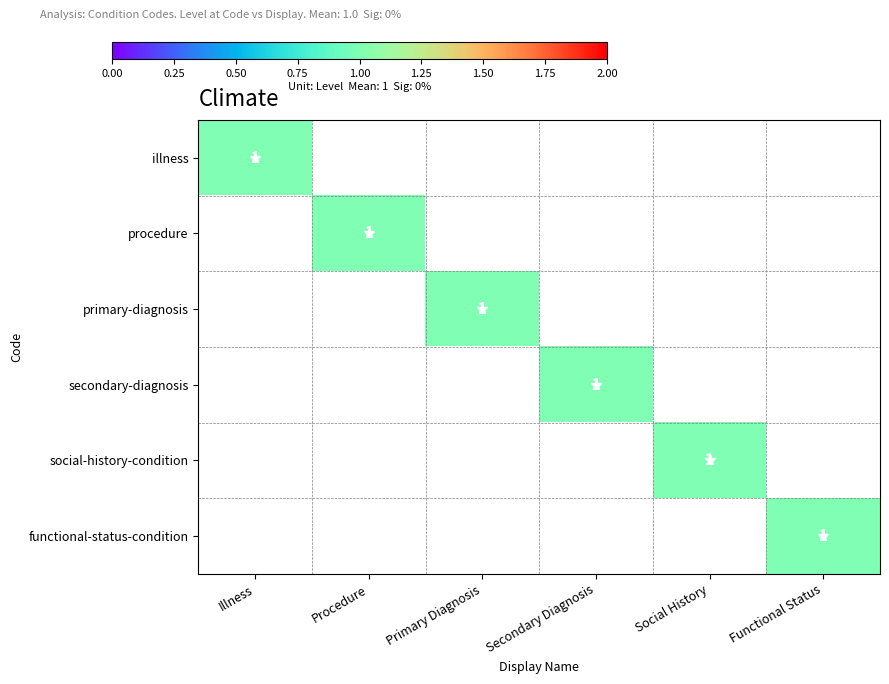

Which series changed the most between Illness and Procedure?

illness